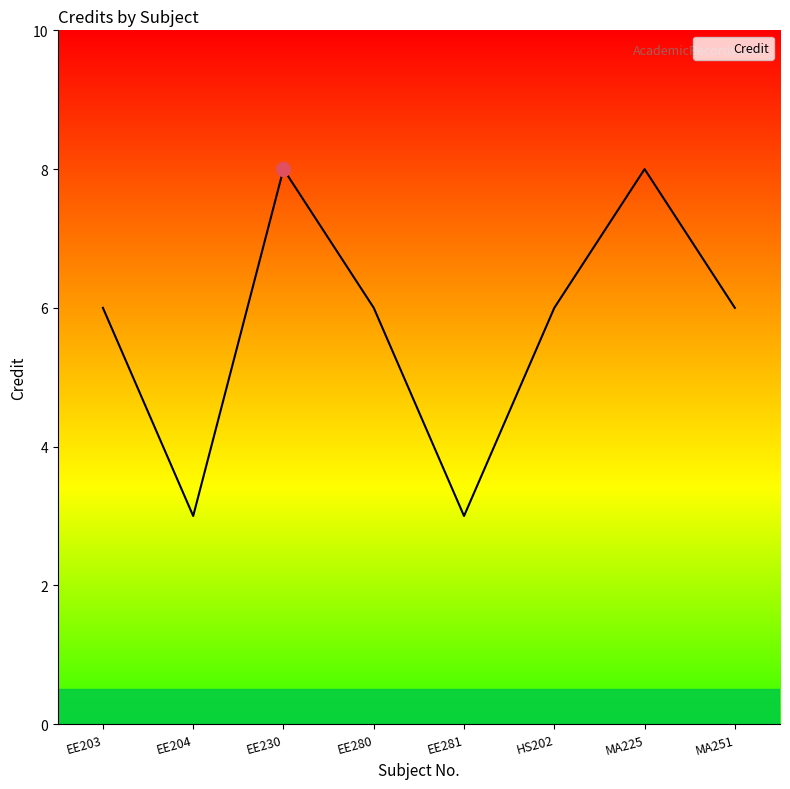

Reading left to right, what are all the values shown in this chart?

6	3	8	6	3	6	8	6